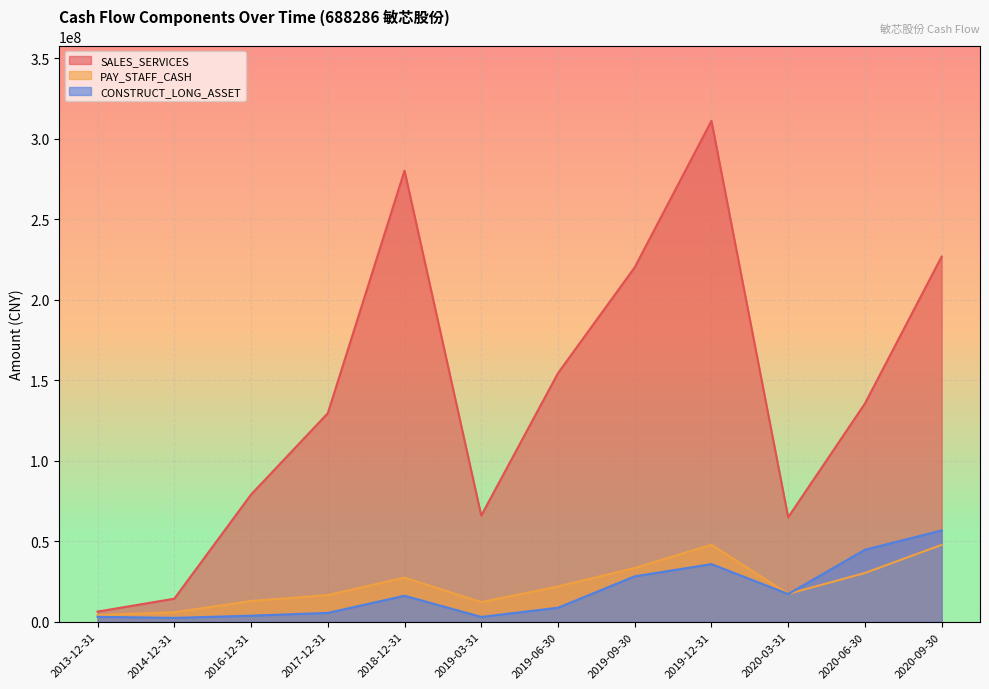

Between 2019-12-31 and 2019-09-30, which is larger?

2019-12-31